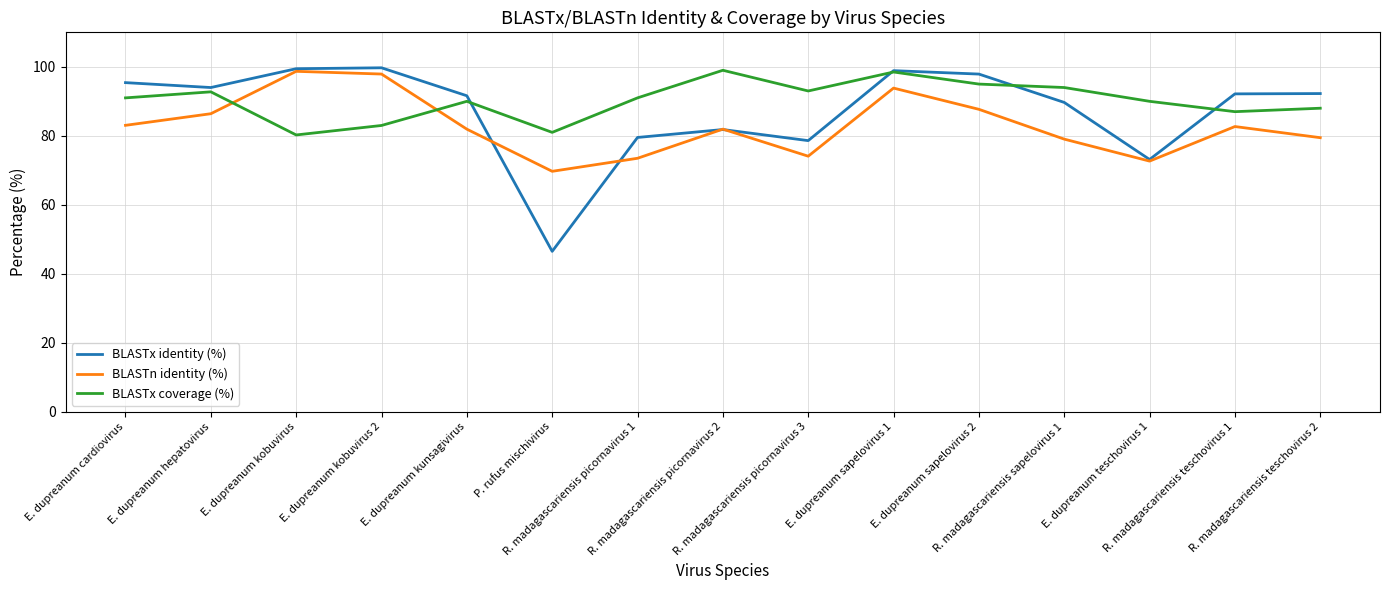

Which series has the widest spread of values?

BLASTx identity (%)